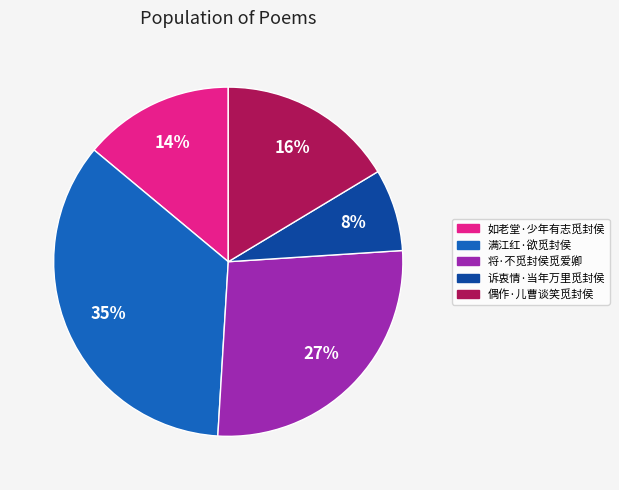

Rank the categories by value from highest to lowest.

满江红·欲觅封侯, 将·不觅封侯觅爱卿, 偶作·儿曹谈笑觅封侯, 如老堂·少年有志觅封侯, 诉衷情·当年万里觅封侯